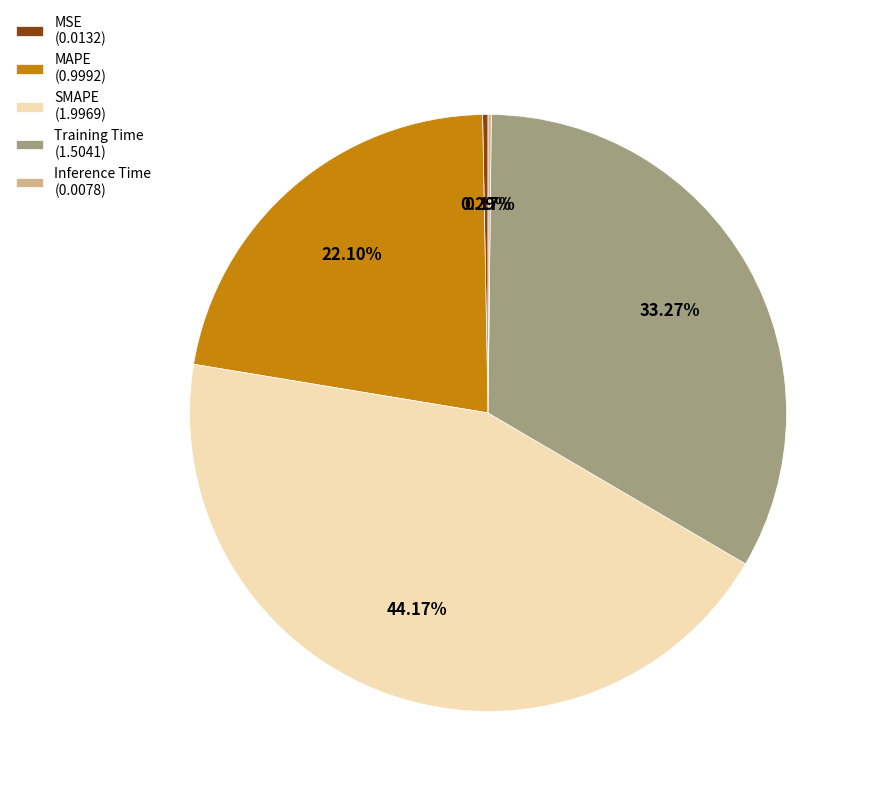

Does MAPE account for over 50% of the chart?

No